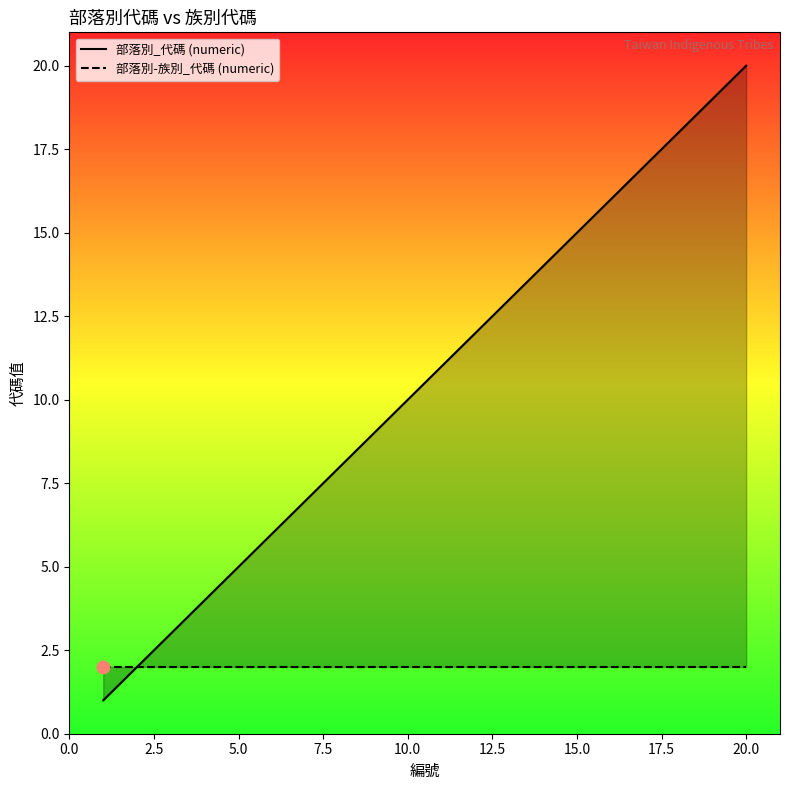

Which series has the largest total across all categories?

部落別_代碼 (numeric)